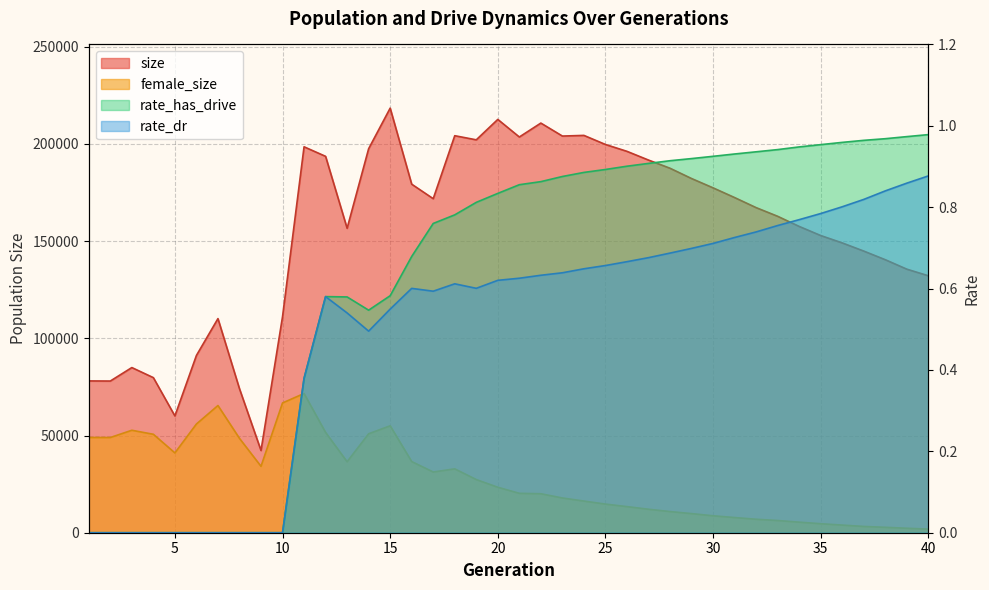

How many values in the female_size series are below 23397?

20